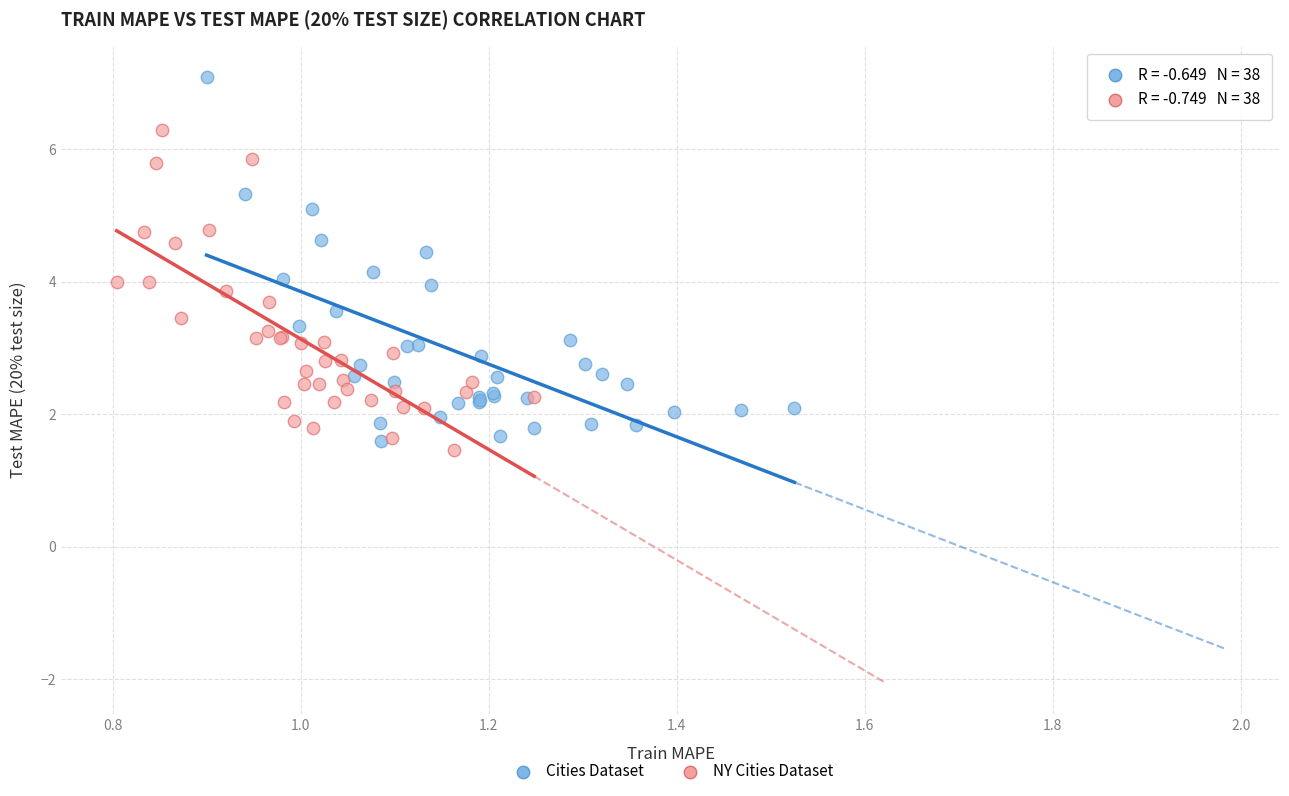

Which series has the largest Y range (max minus min)?

Cities Dataset